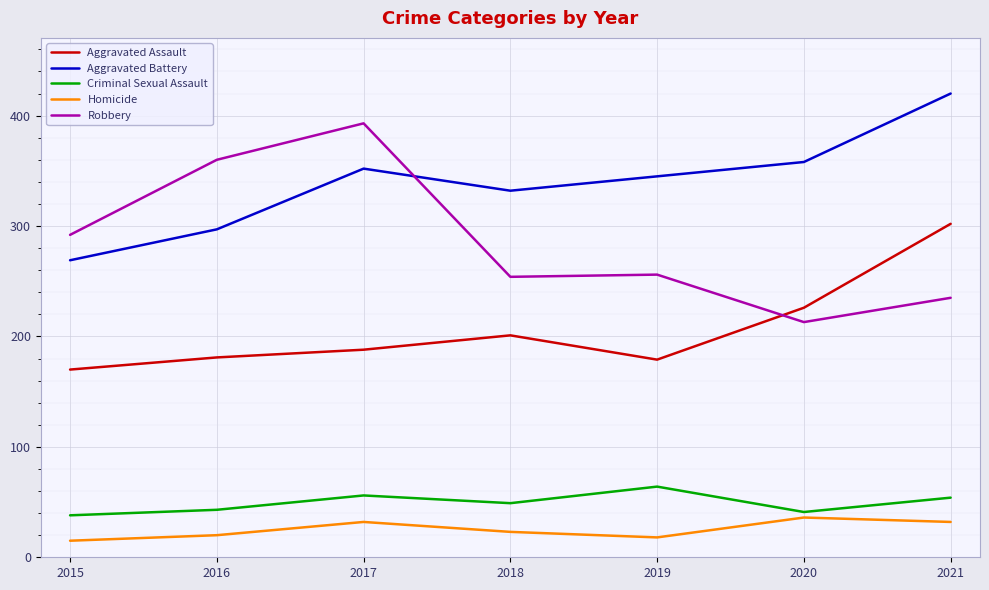

The Robbery series shows 235 at 2021. True or false?

True